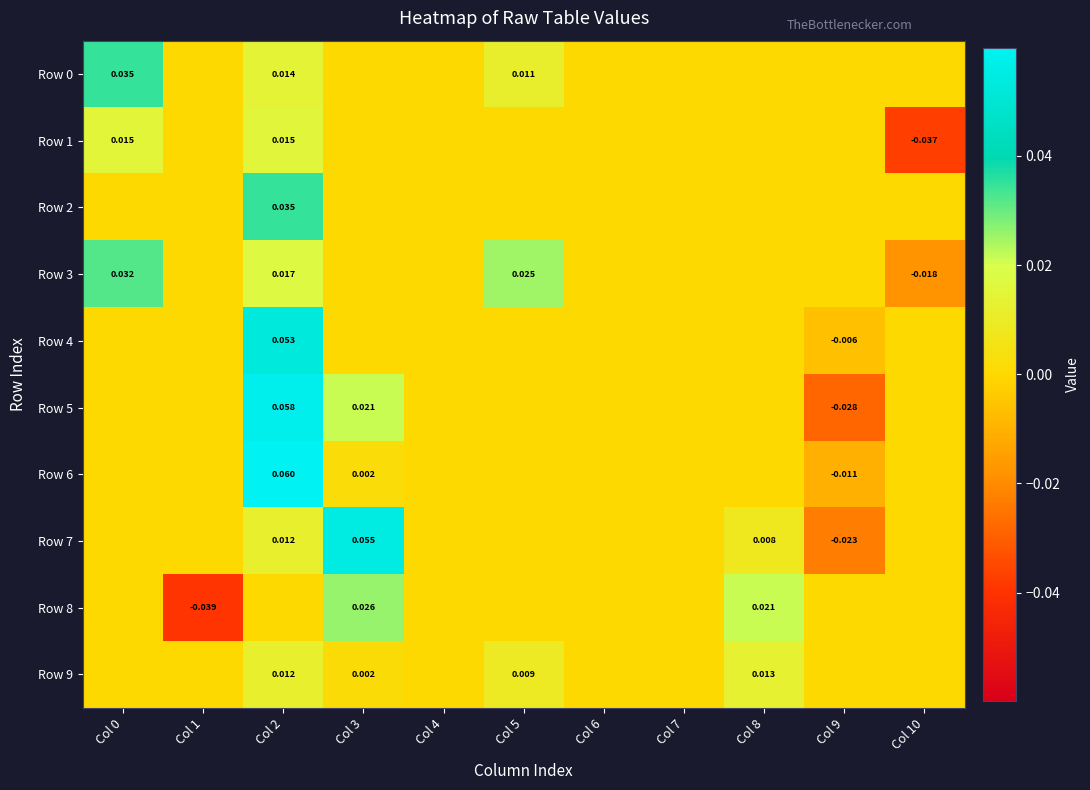

The Row 2 series shows 0.0 at Col 0. True or false?

True